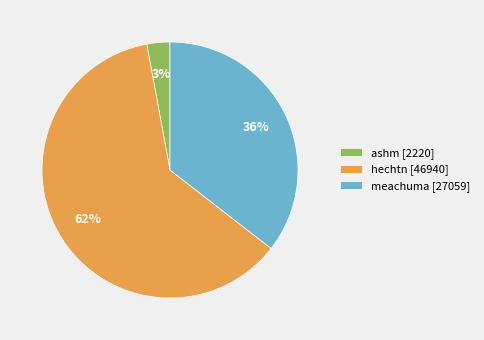

Count the number of slices in the pie.

3